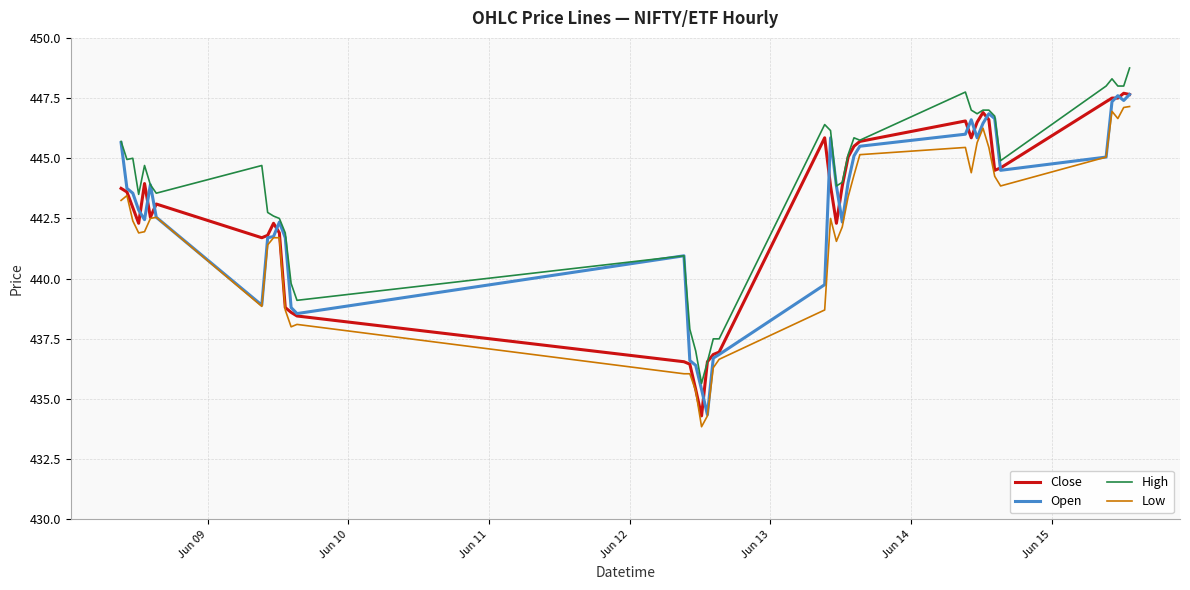

What is the smallest value displayed?

433.9